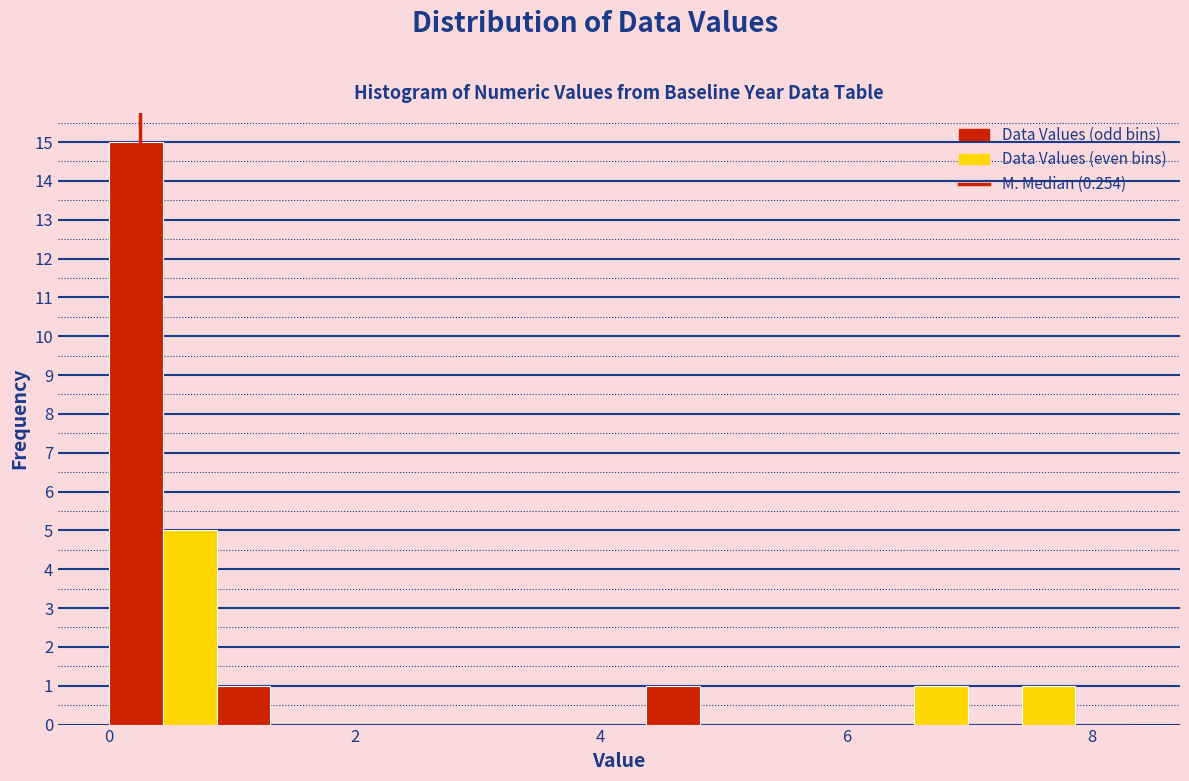

Around what value on the x-axis is the tallest bar? Give the approximate position of its centre, as read against the axis.

0.2